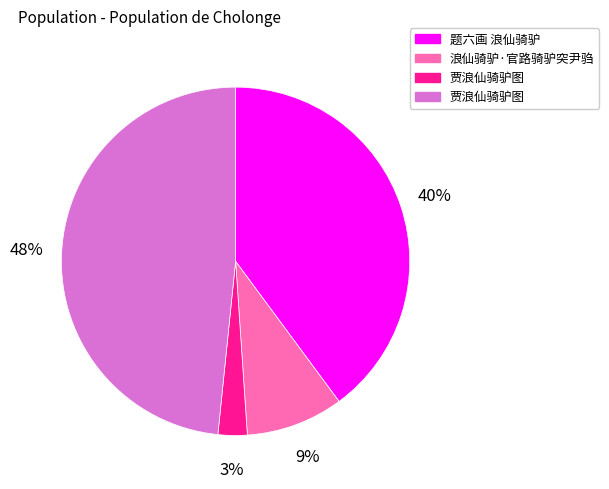

Is there a majority slice in this chart?

No